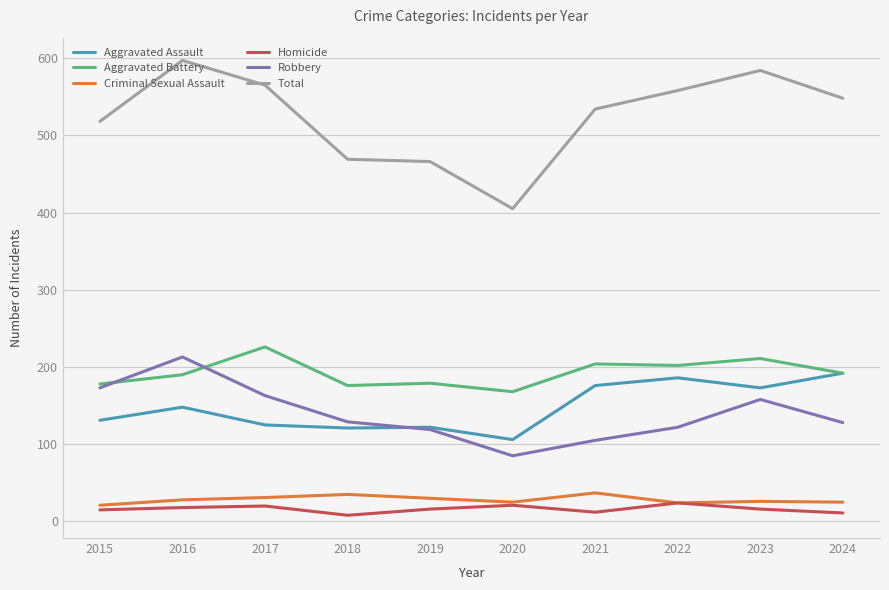

True or false: Homicide and Robbery cross at least once.

False